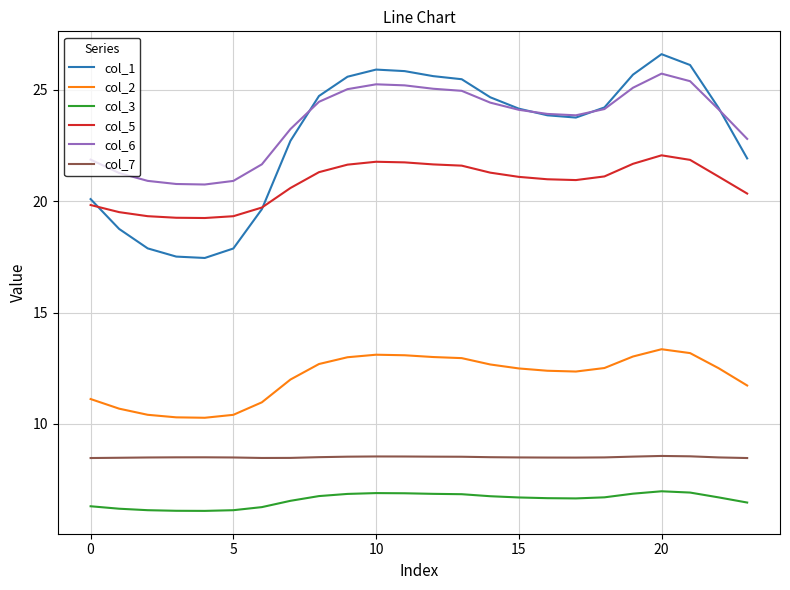

Which series has the largest range (max minus min)?

col_1